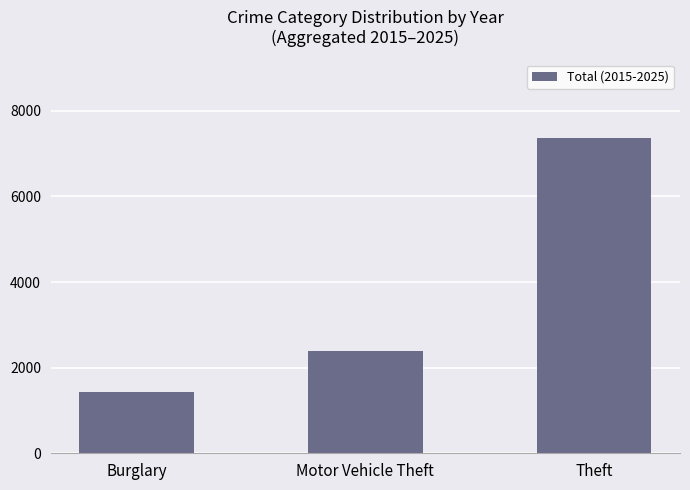

Which has a higher value, Burglary or Motor Vehicle Theft?

Motor Vehicle Theft